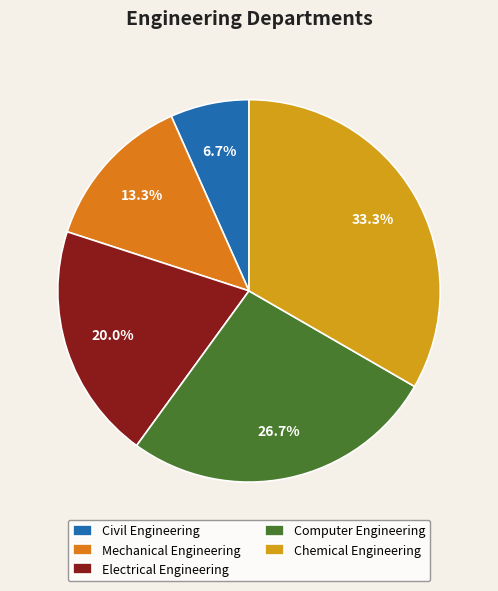

What is the ratio of the value at Electrical Engineering to the value at Chemical Engineering?

0.6